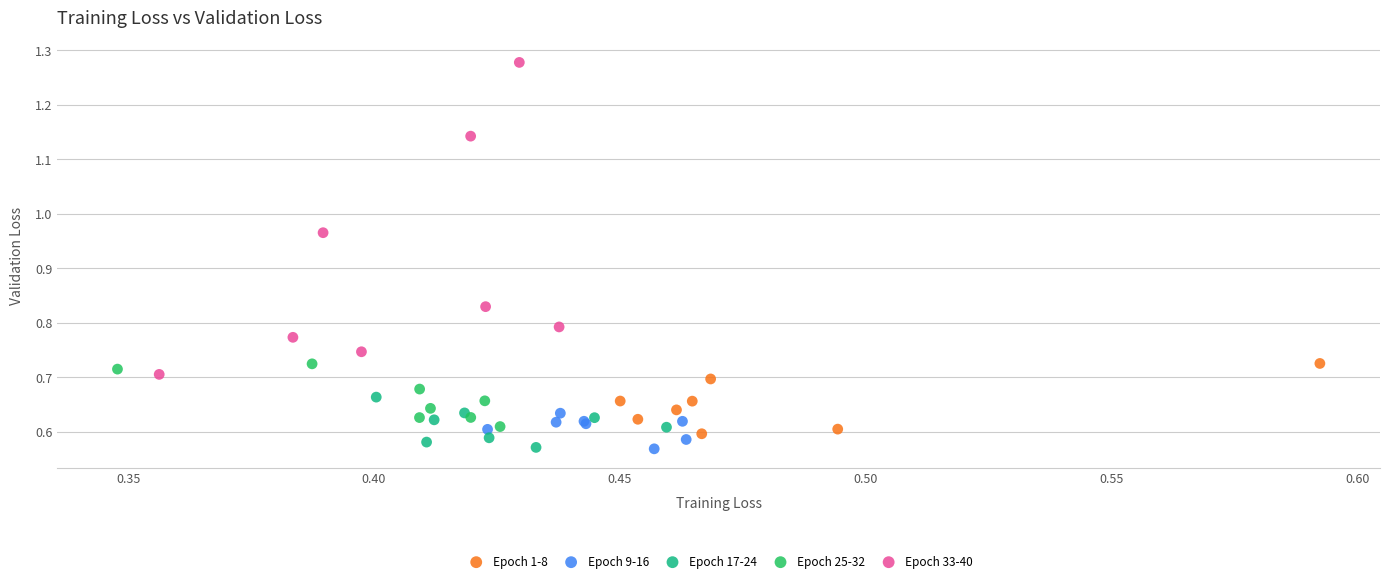

Which series contains the highest Y value?

Epoch 33-40